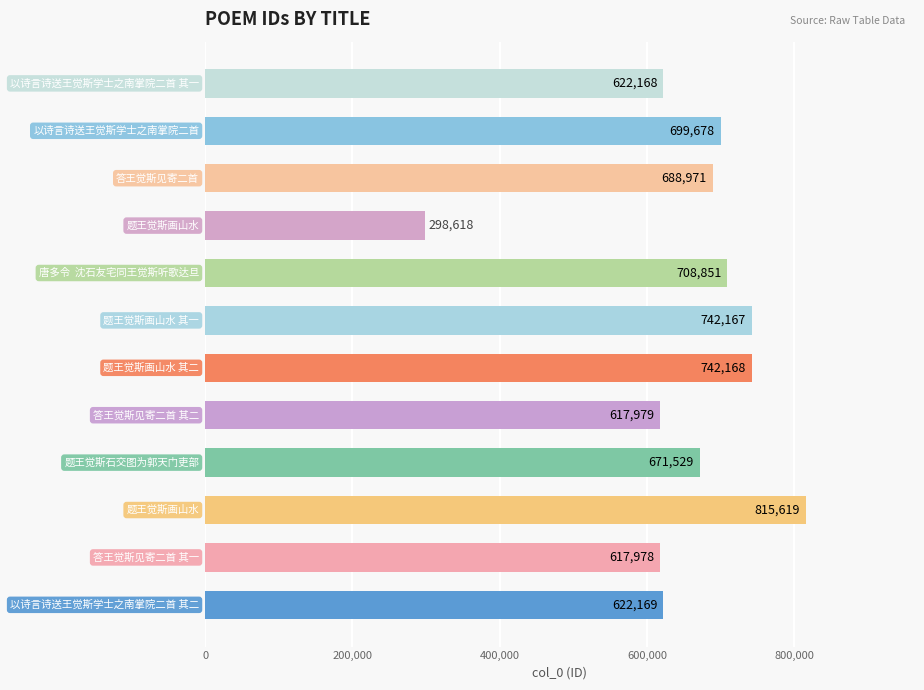

What is the maximum value shown in the chart?

815619